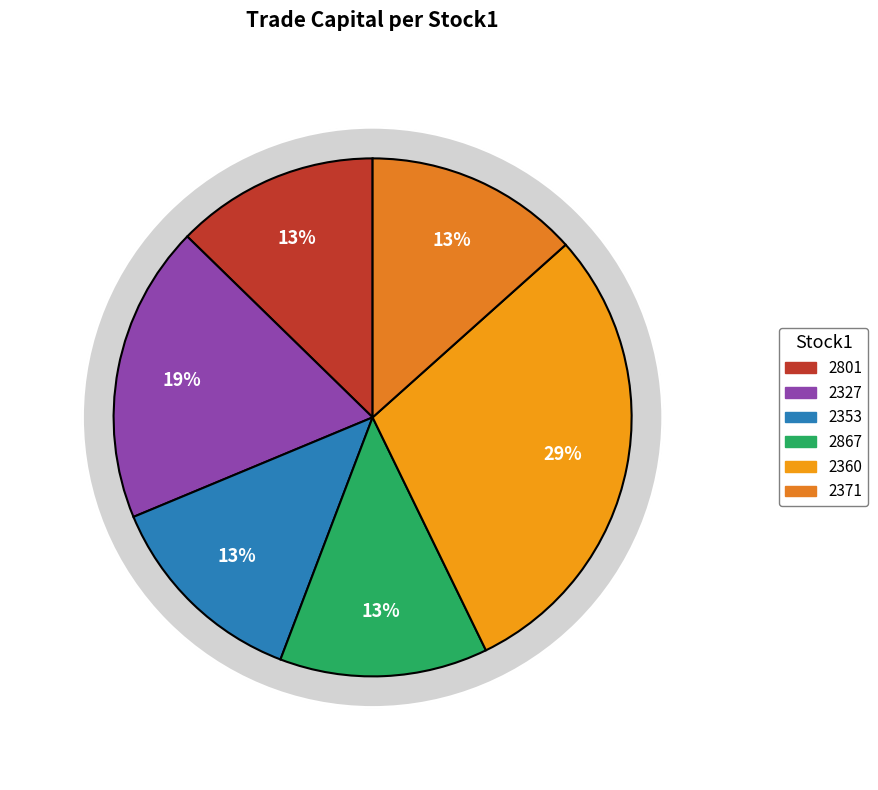

The 2360 slice represents 6% of the pie. True or false?

False